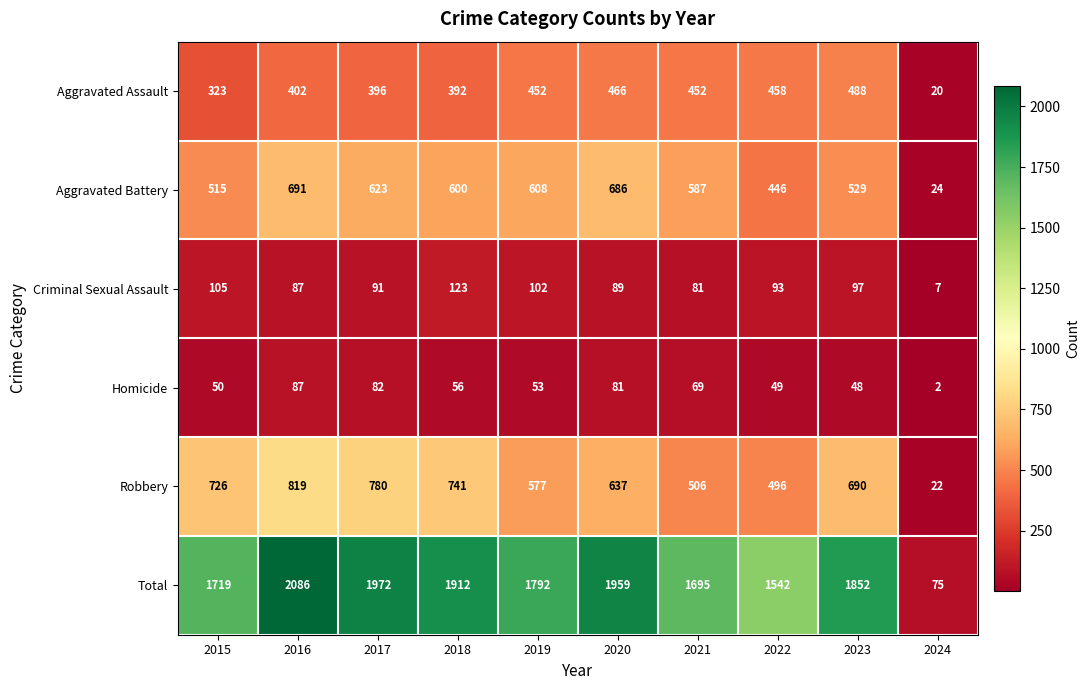

Rank the categories by Aggravated Battery value from highest to lowest.

2016, 2020, 2017, 2019, 2018, 2021, 2023, 2015, 2022, 2024